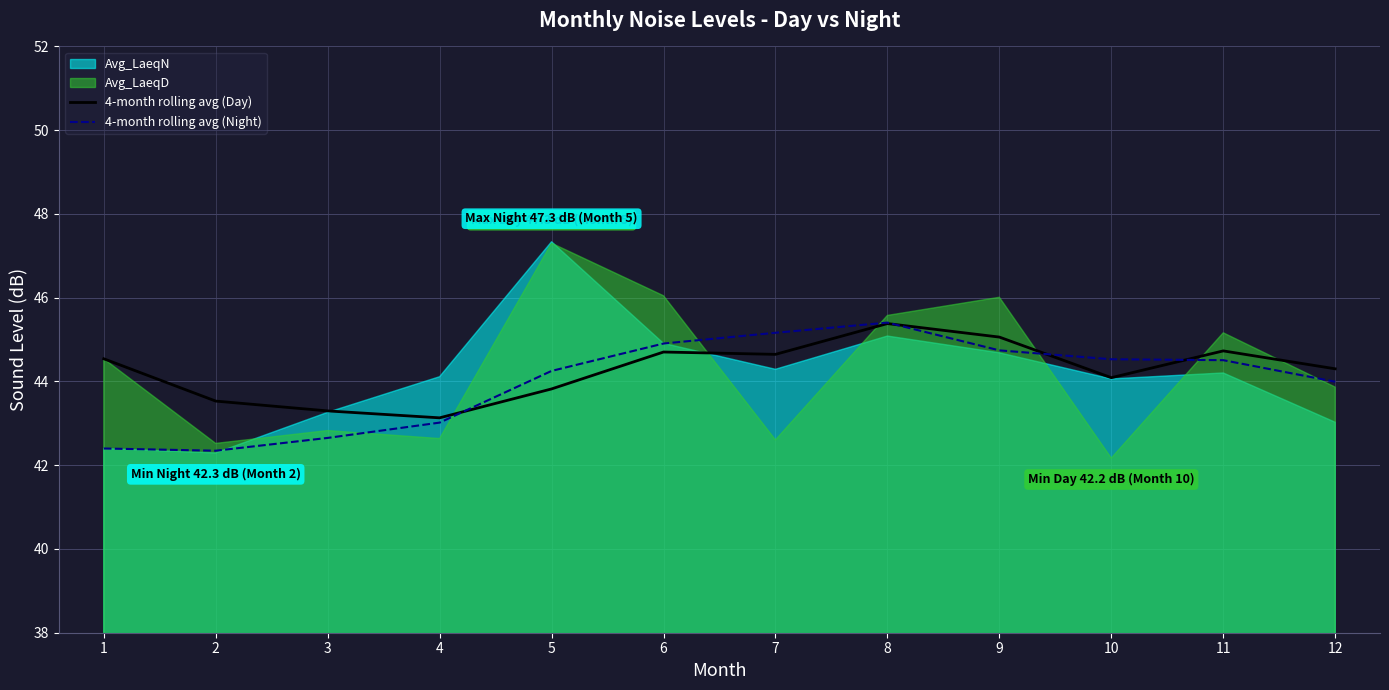

At which label is 4-month rolling avg (Night) closest to 43?

4